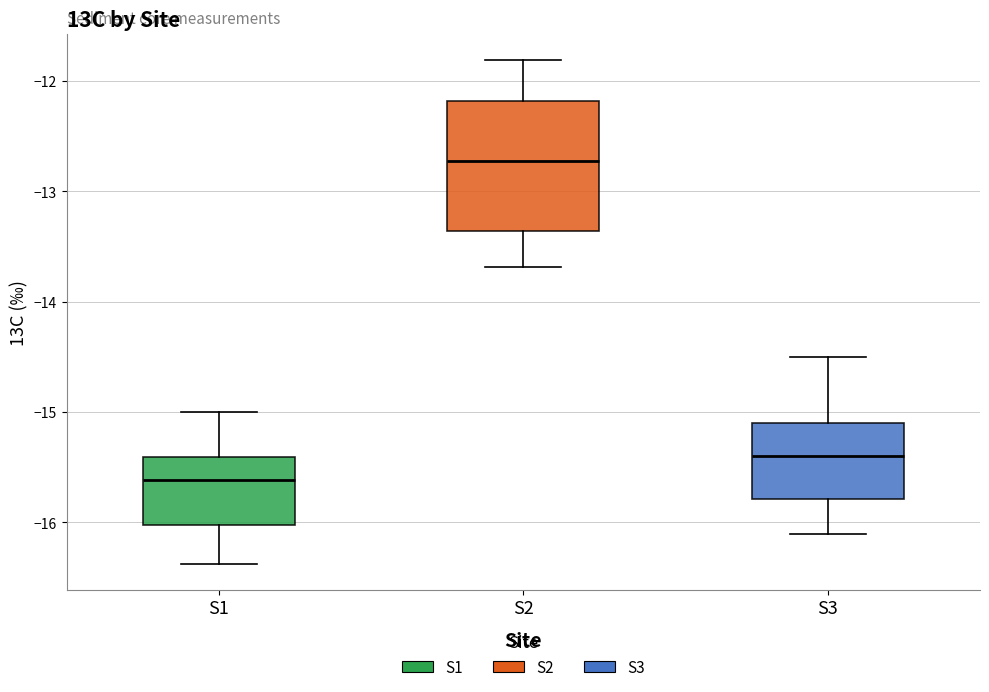

Reading left to right, read every box against the y-axis: the position of its median line, the range the box covers, and the ends of its whiskers. The values are not printed on the chart, so give them approximately, as read against the axis.

S1: median -15.6, box -16.0 to -15.4, whiskers -16.4 to -15.0
S2: median -12.7, box -13.4 to -12.2, whiskers -13.7 to -11.8
S3: median -15.4, box -15.8 to -15.1, whiskers -16.1 to -14.5